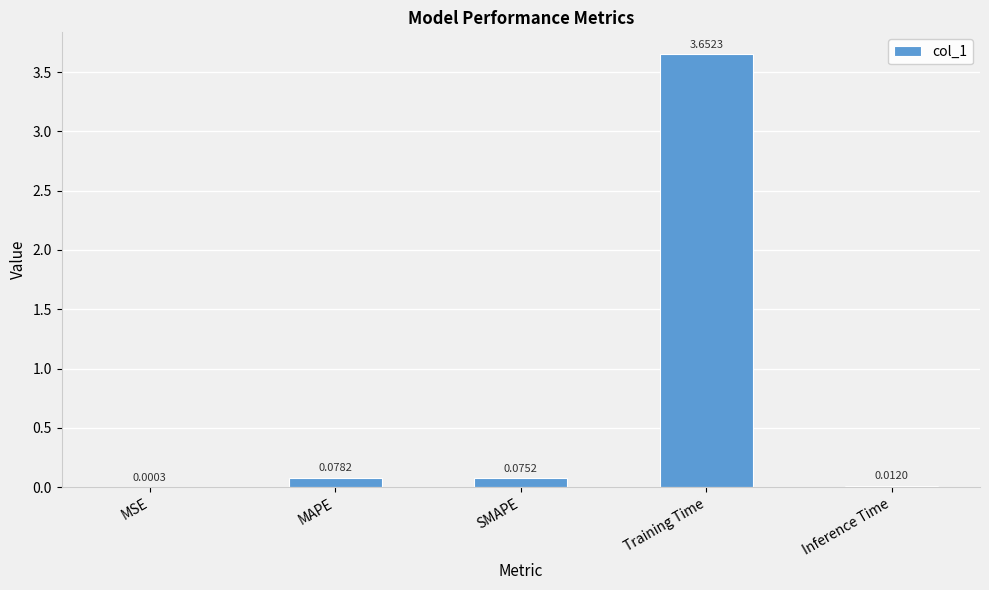

Where is the data nearest to the value 1?

MAPE